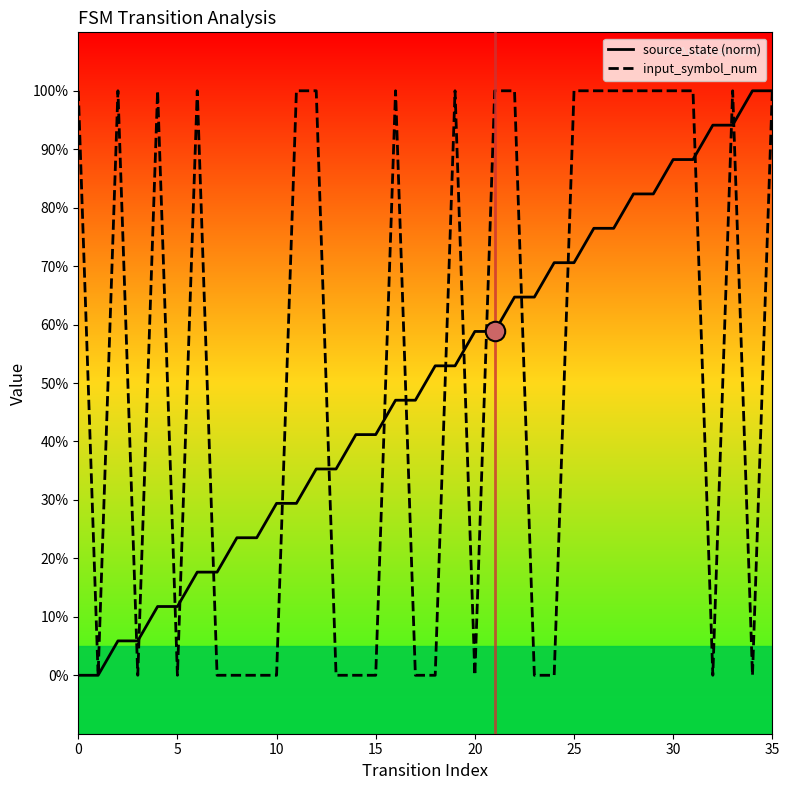

What is the average value of the input_symbol_num series?

0.5